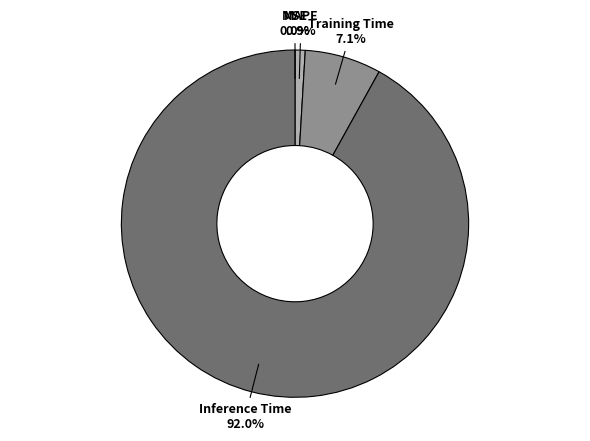

Is there any slice that represents more than half of the pie?

Yes